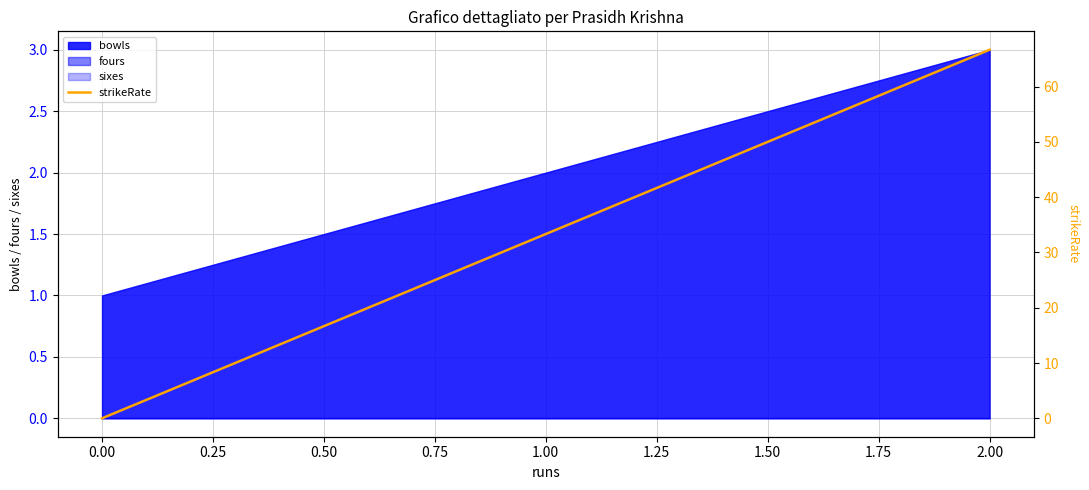

What is the difference between the maximum and minimum values?

66.7